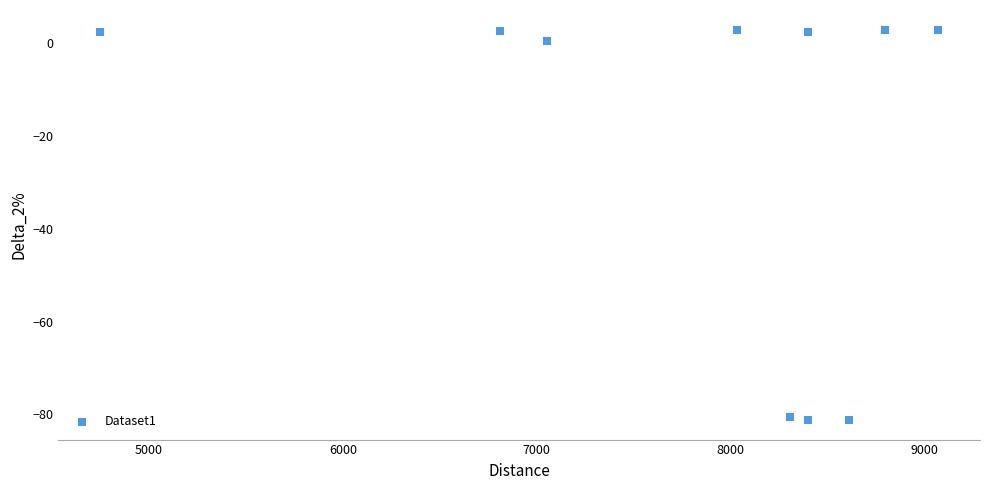

What is the range of Y values (max minus min)?

84.2